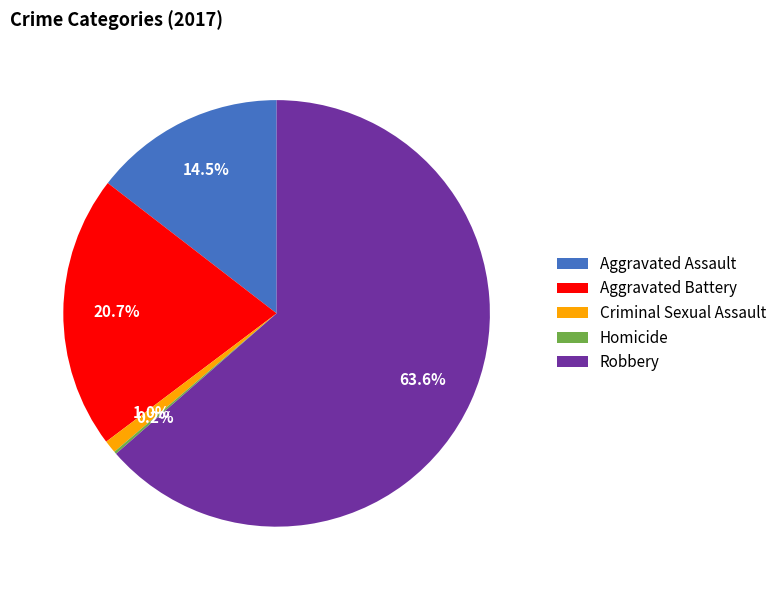

Which category has the biggest portion of the pie?

Robbery